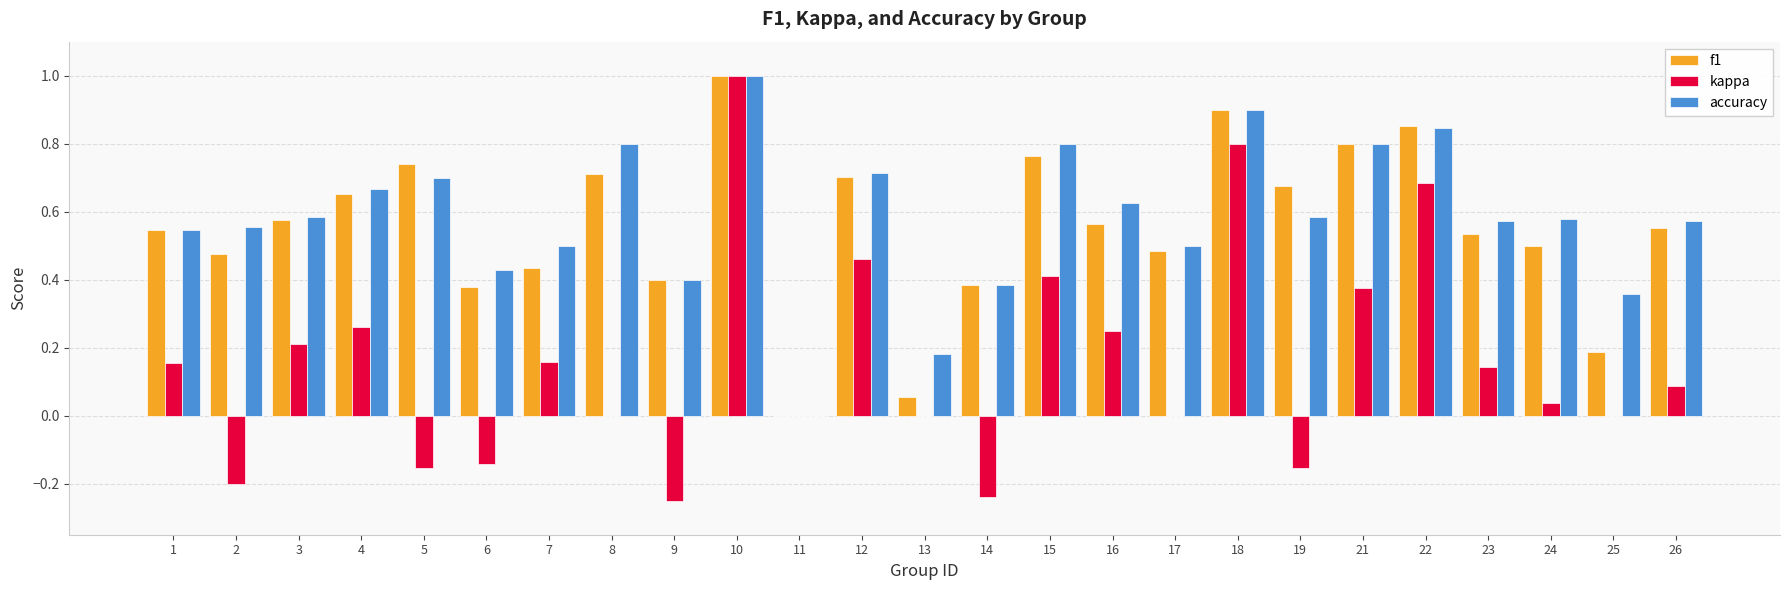

Which series has the largest range (max minus min)?

kappa